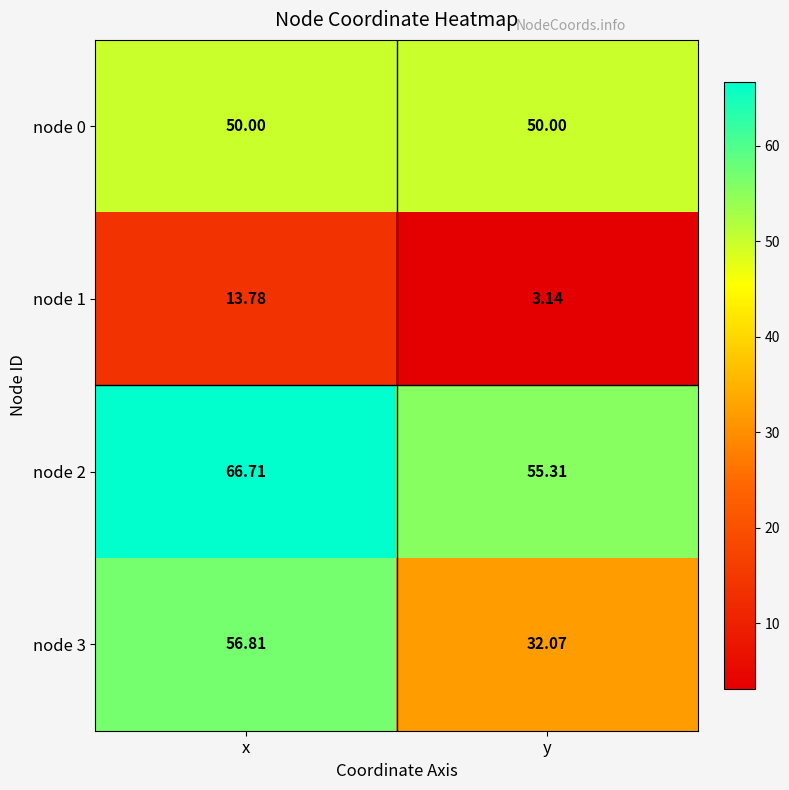

At which category does the chart reach its minimum across all series?

y